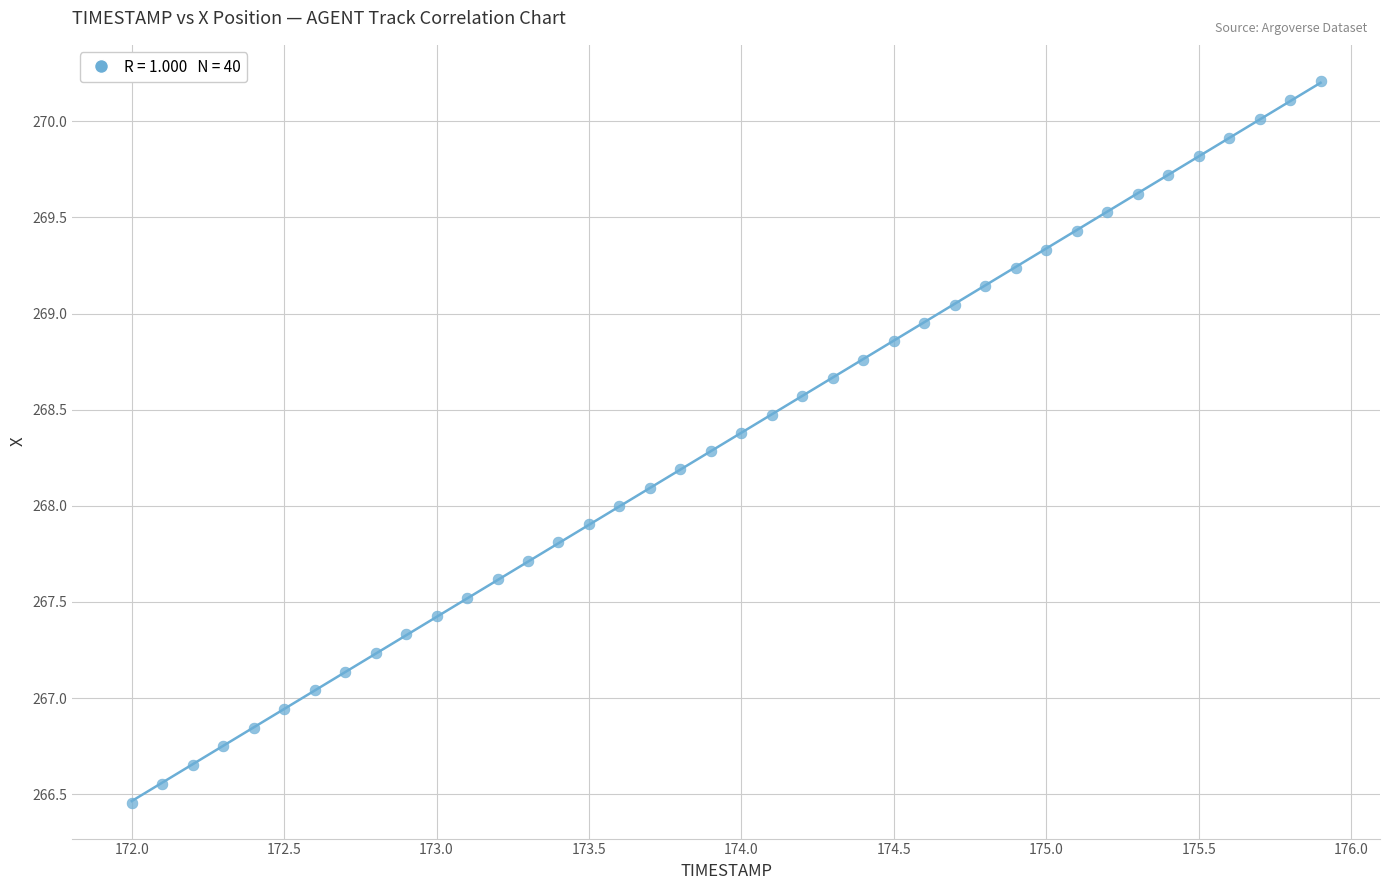

What is the range of X values (max minus min)?

3.9